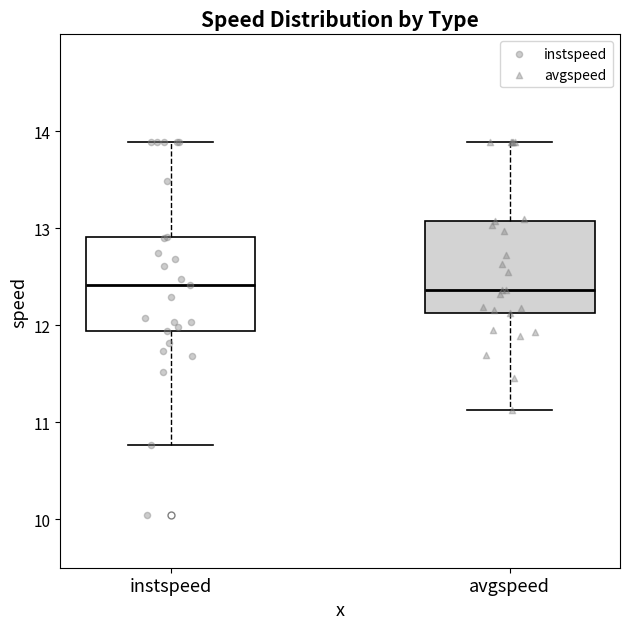

Where does the lower whisker of the box for instspeed end on the y-axis? The values are not printed on the chart, so give them approximately, as read against the axis.

10.8